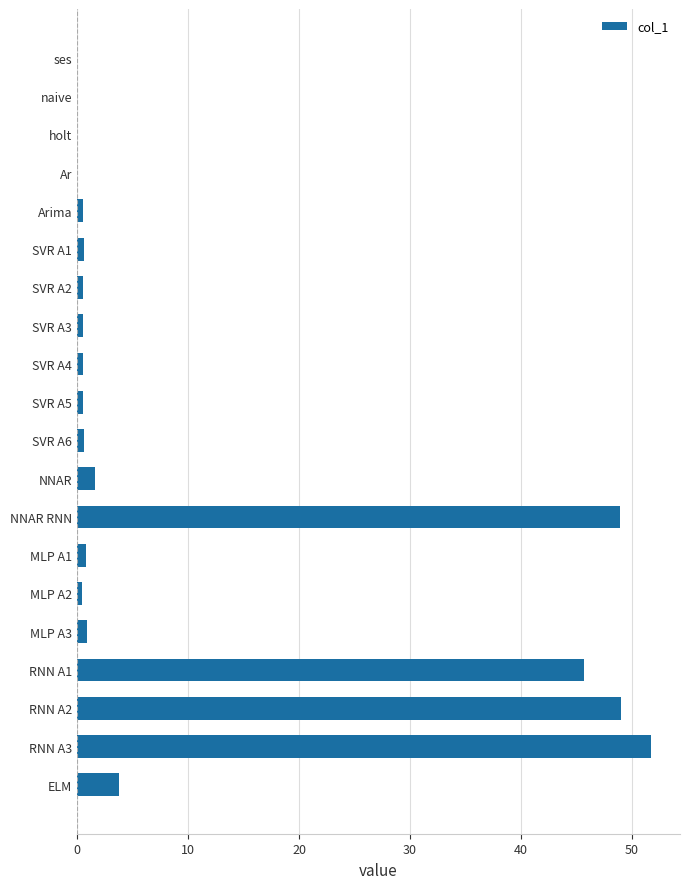

What is the maximum value shown in the chart?

51.7